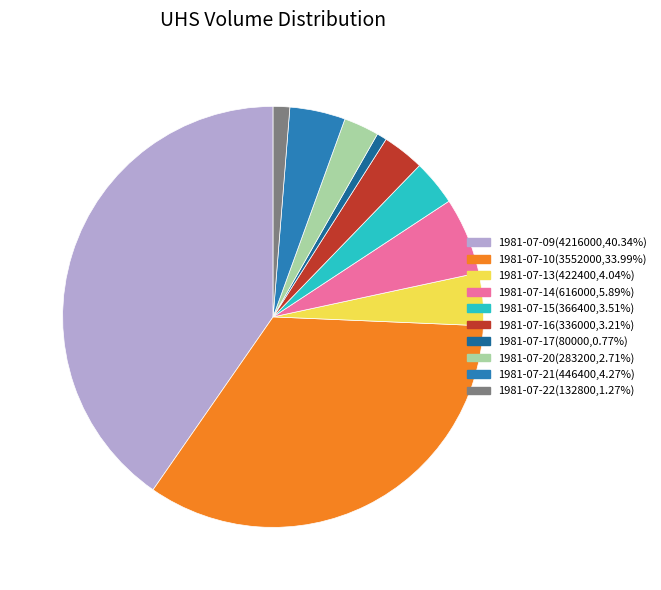

Do 1981-07-20(283200,2.71%) and 1981-07-14(616000,5.89%) together represent more than half of the pie?

No